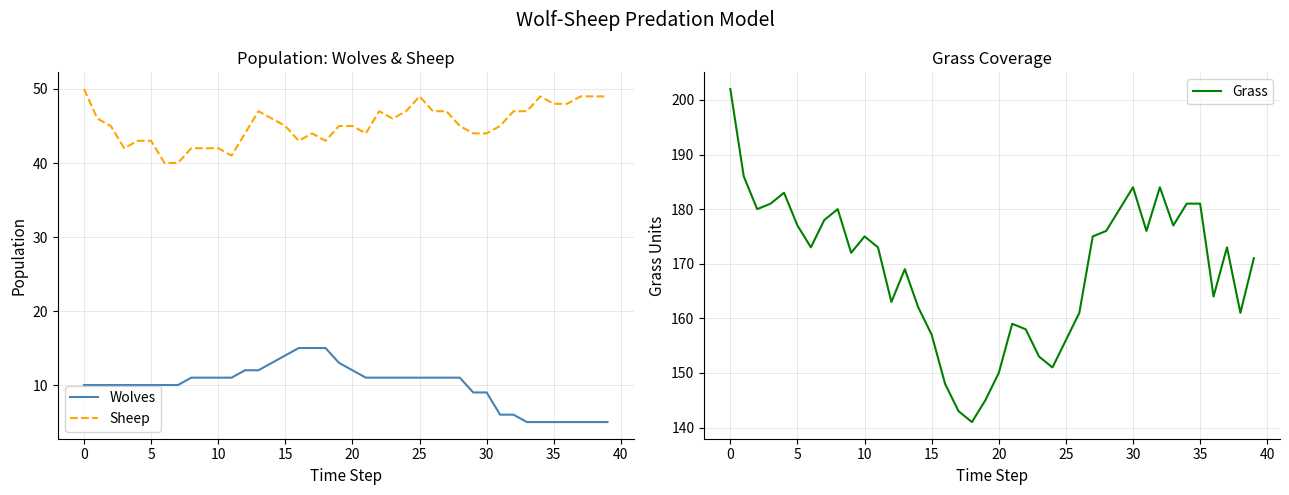

What is the difference between the maximum and second lowest values in the Wolves series?

10